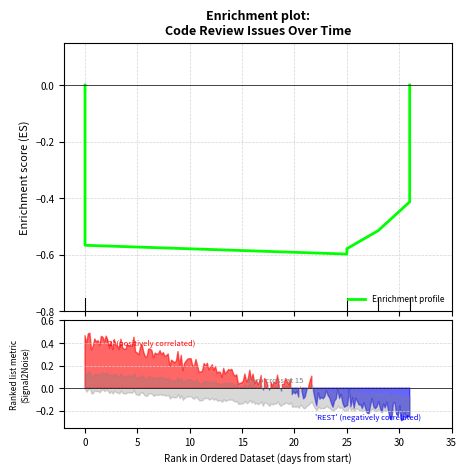

Between 25 and 10, which is larger?

10